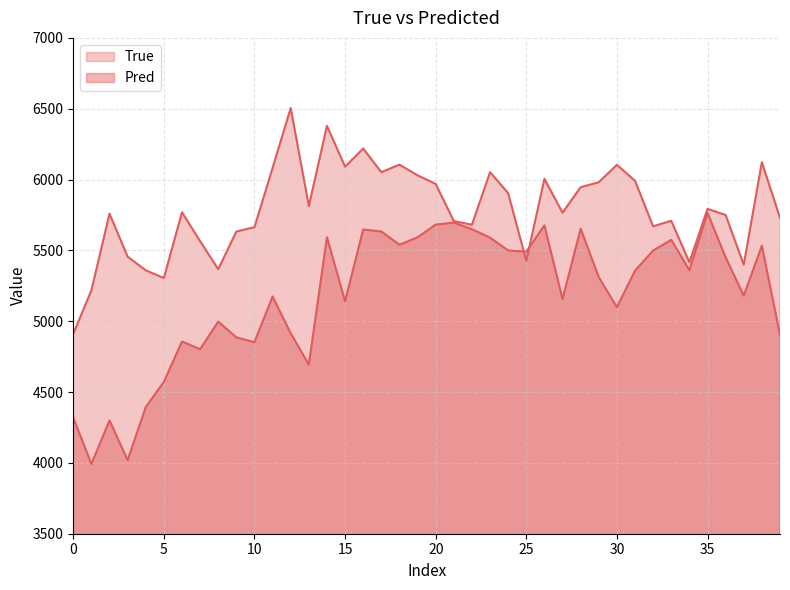

Where does the Pred series first go above 5356?

14